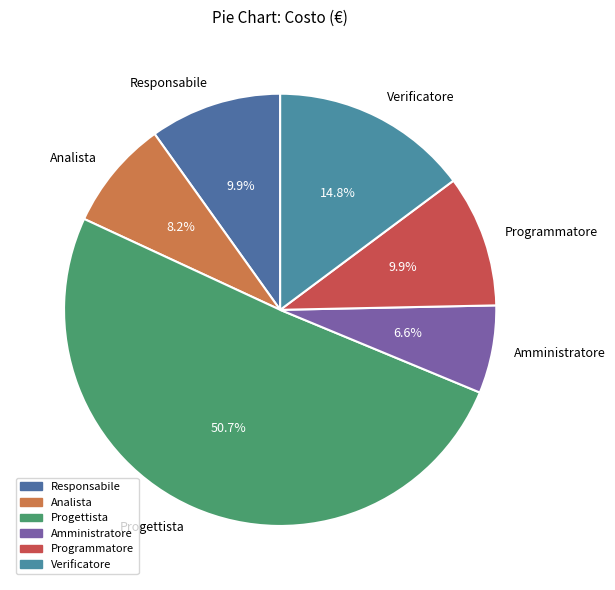

To the nearest percent, what is the difference between the largest and smallest slice percentages?

44%